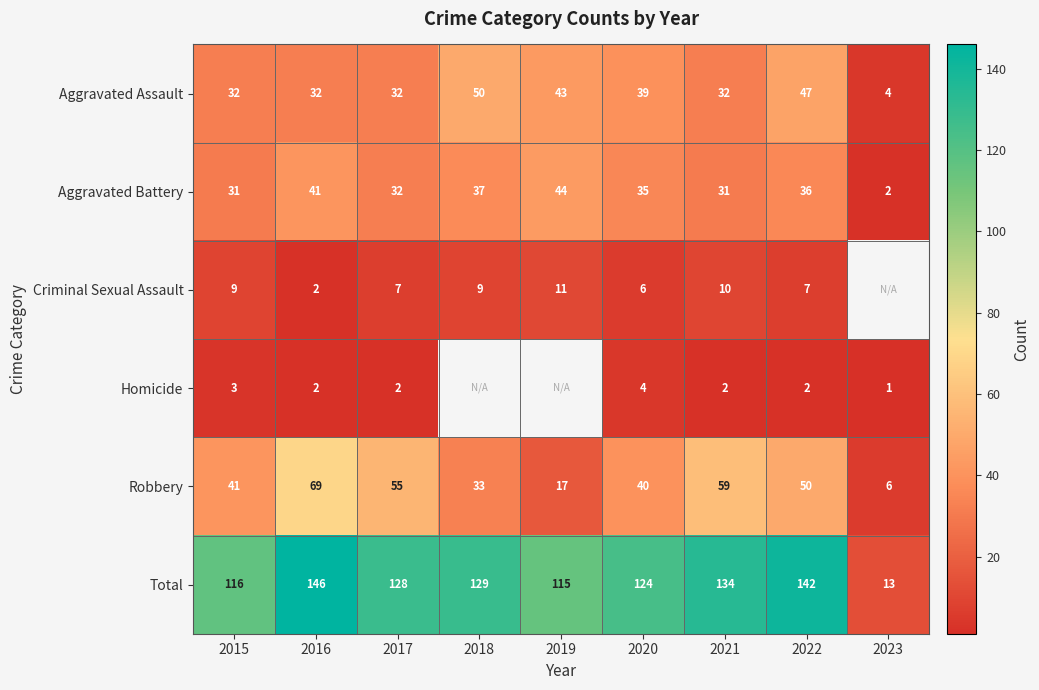

What value does the Aggravated Assault series have at 2017?

32